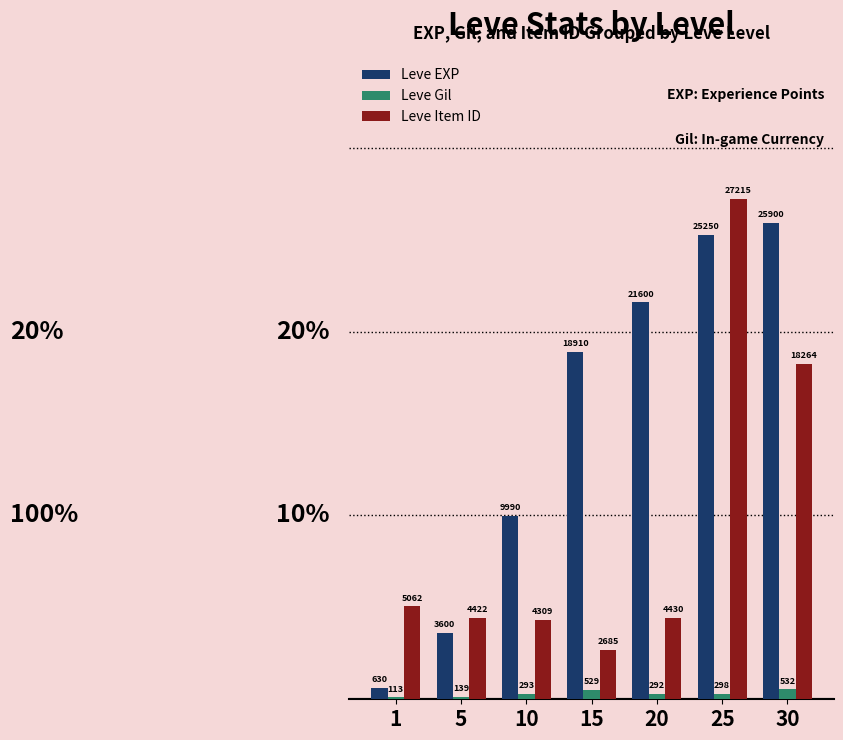

What is the average value of the Leve EXP series?

15126